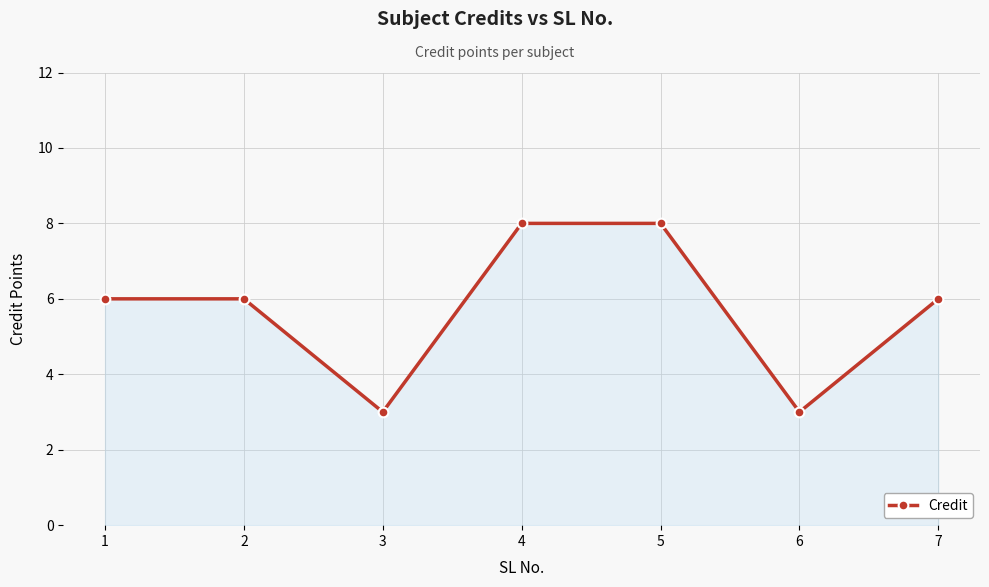

What is the change in value from 6 to 7?

+3